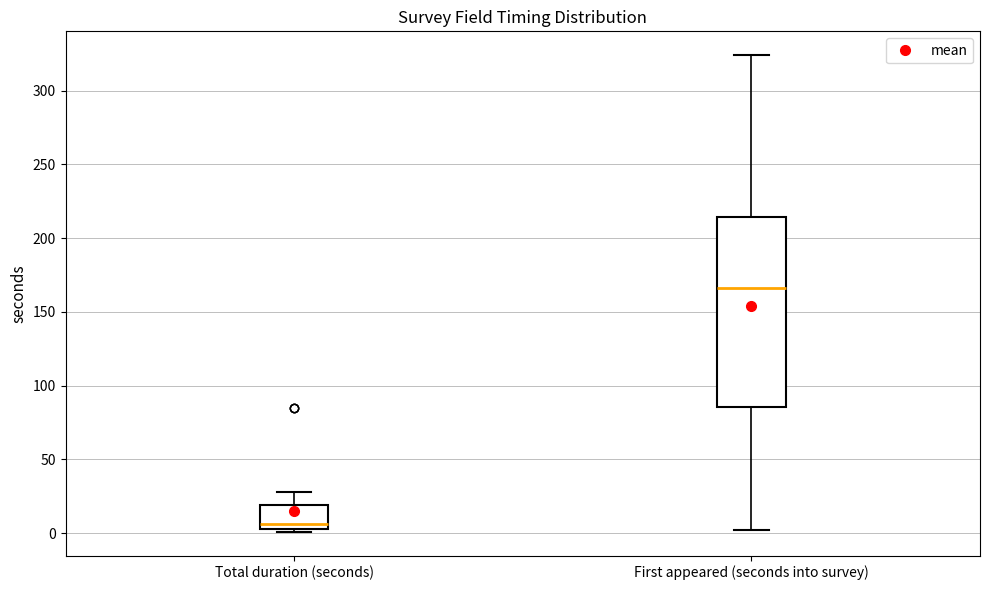

Reading left to right, transcribe this box plot: for each box, give where its median line is, the range the box spans, and where its two whiskers end, as read against the y-axis. The values are not printed on the chart, so give them approximately, as read against the axis.

Total duration (seconds): median 5 (just above the box's lower edge), box 5 to 20, whiskers 0 to 30
First appeared (seconds into survey): median 165, box 85 to 215, whiskers 0 to 325